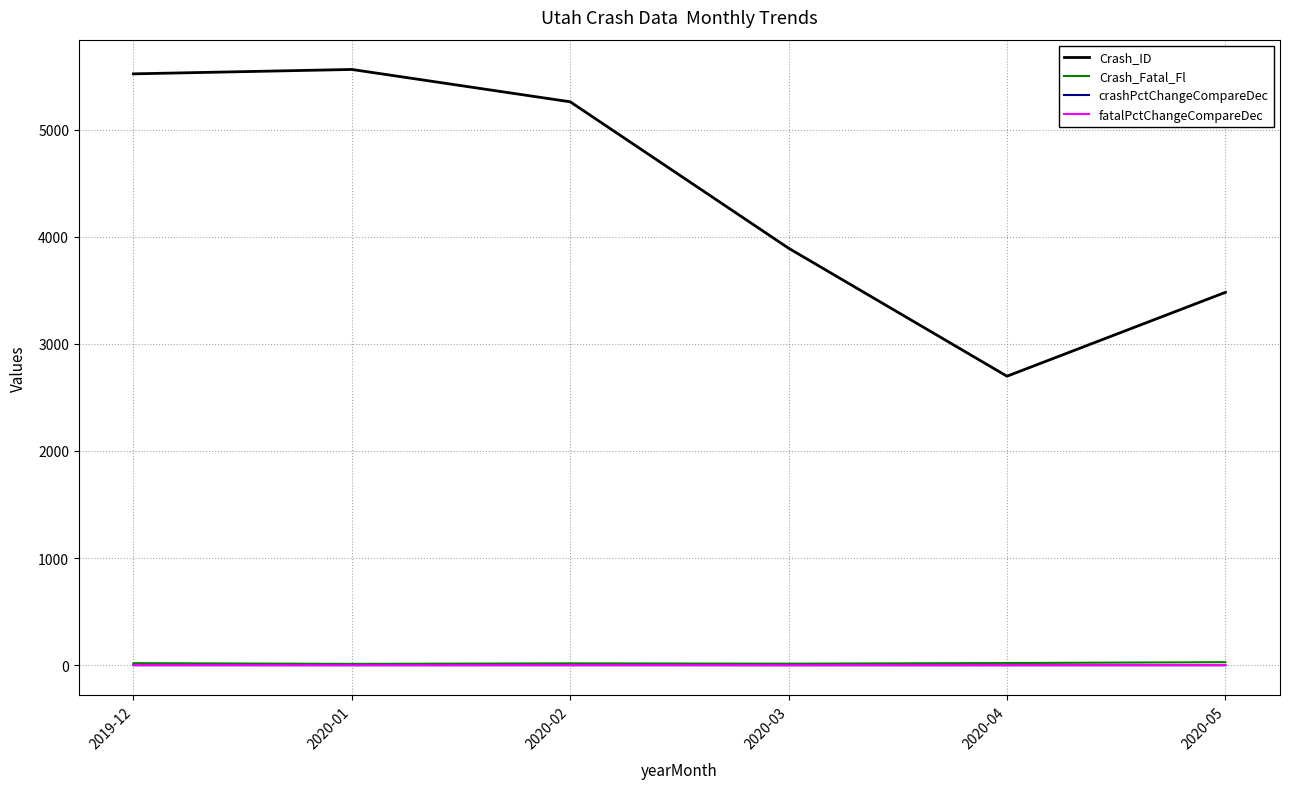

At which category does Crash_ID reach its first local valley?

2020-04